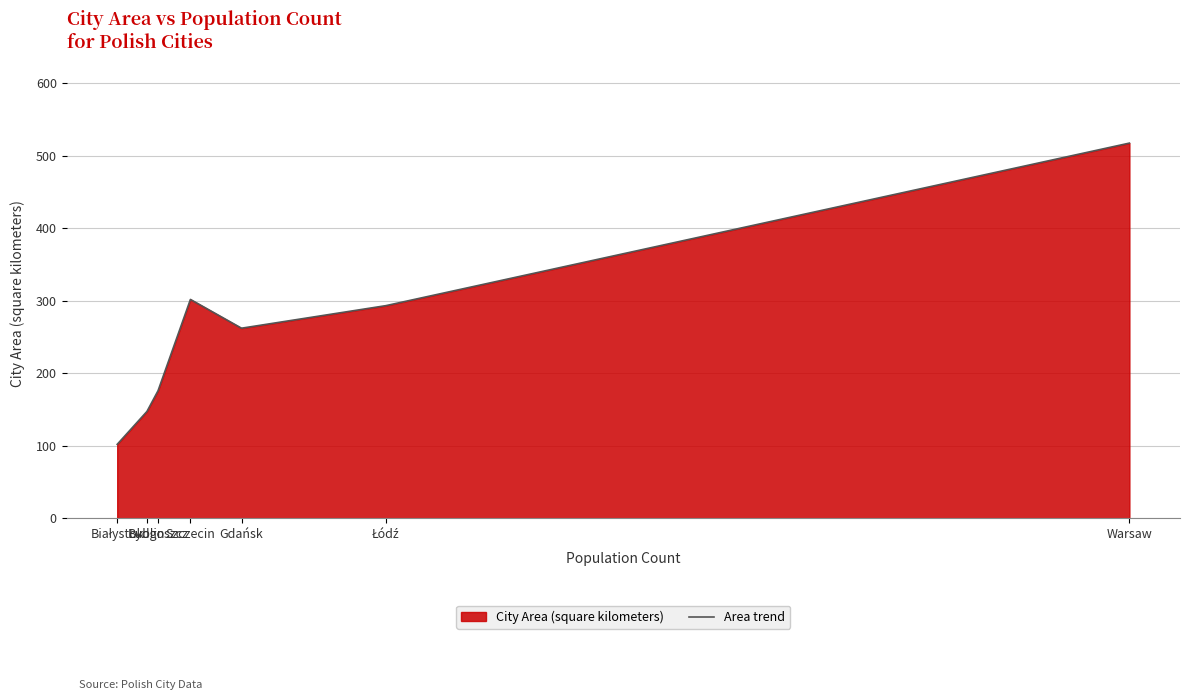

Reading left to right, what are all the values shown in this chart?

Białystok=102.1	Lublin=147.5	Bydgoszcz=176.1	Szczecin=301.8	Gdańsk=262.2	Łódź=293.2	Warsaw=517.2